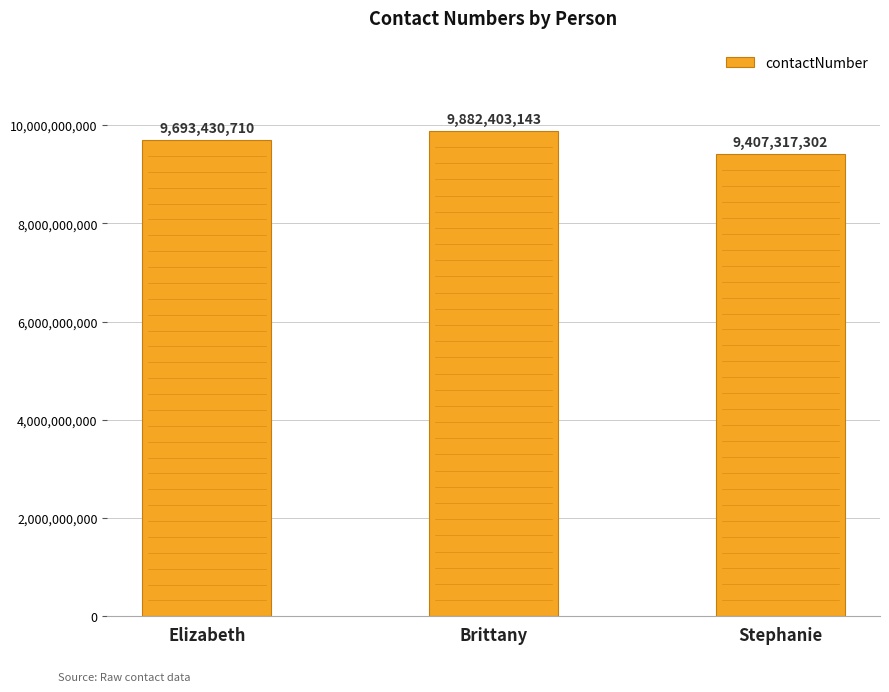

What is the sum of the values at Brittany and Stephanie?

19289720445